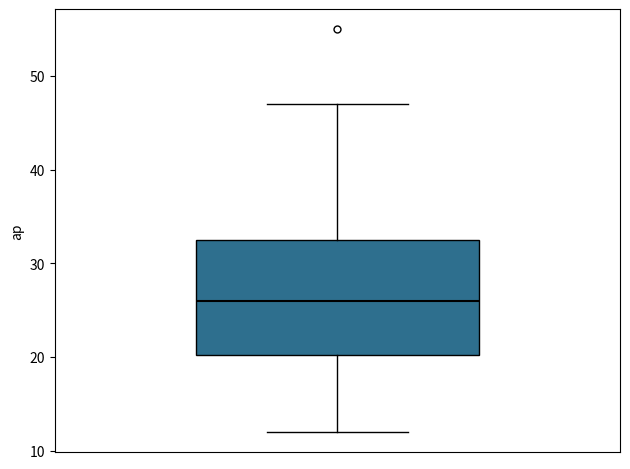

Where is the upper edge of the box on the y-axis? The values are not printed on the chart, so give them approximately, as read against the axis.

33